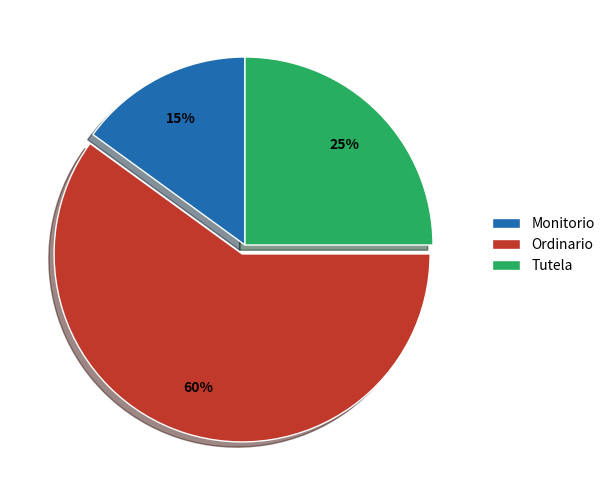

How many segments does this pie chart have?

3